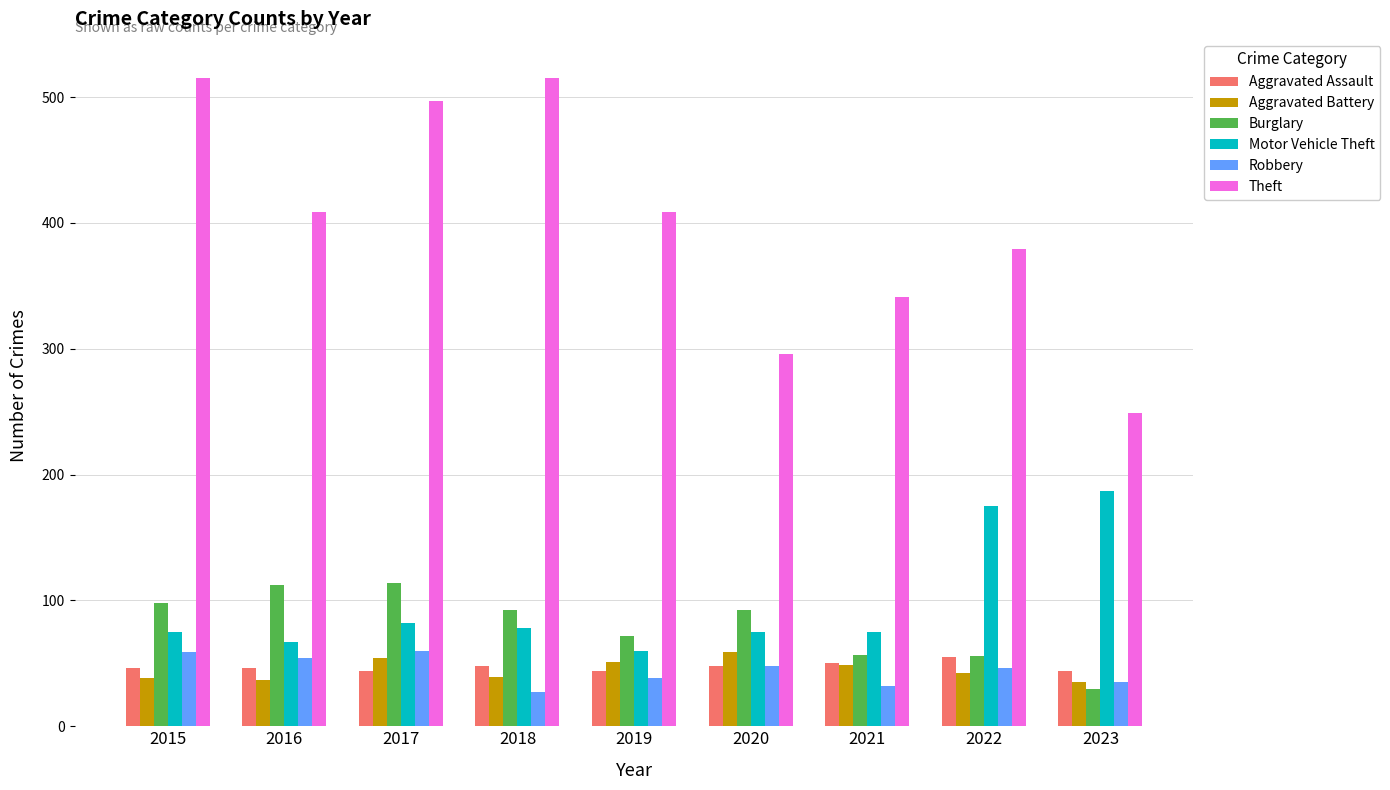

What is the difference between the second highest and second lowest values in the Robbery series?

27